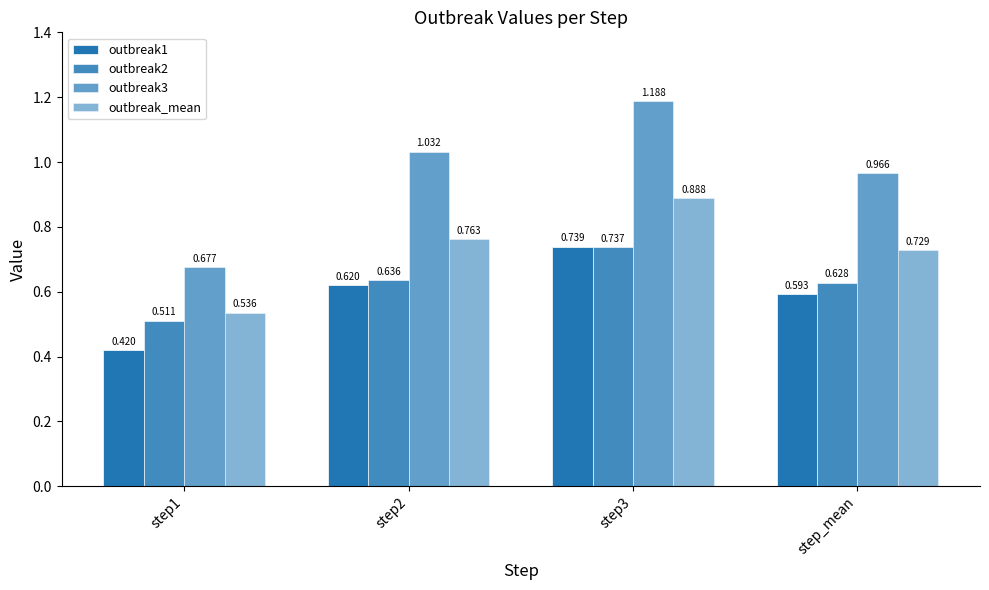

What is the sum of all outbreak1 values?

2.4